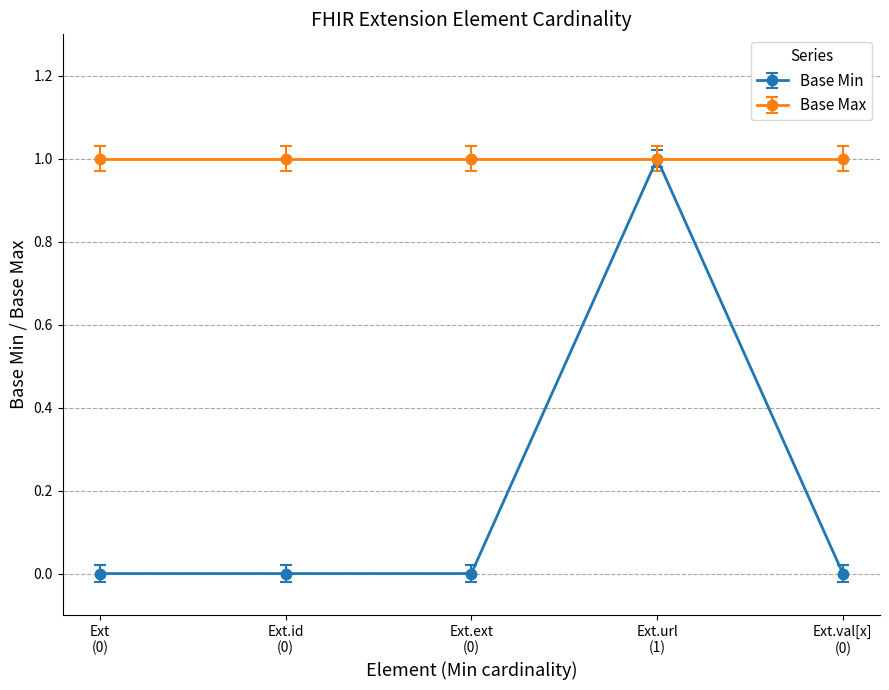

Which series has the largest range (max minus min)?

Base Min